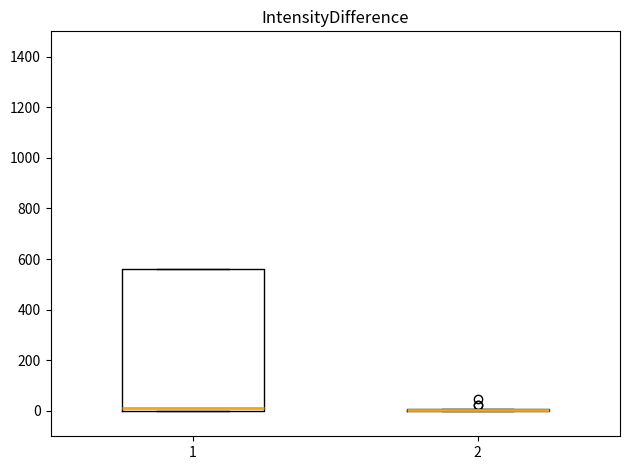

Reading left to right, read every box against the y-axis: the position of its median line, the range the box covers, and the ends of its whiskers. The values are not printed on the chart, so give them approximately, as read against the axis.

1: median 20, box 0 to 560, whiskers 0 to 560
2: box collapsed to a line at 0, whiskers 0 to 0